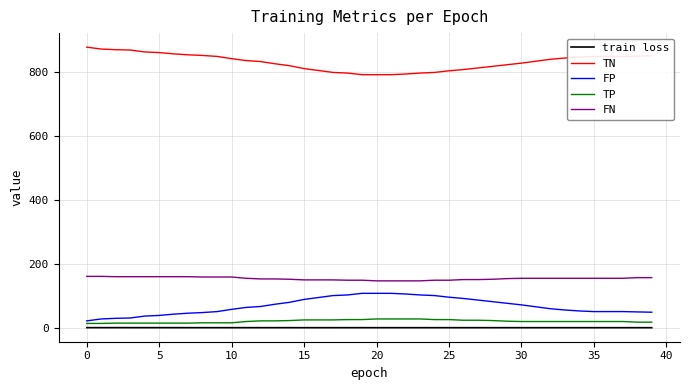

What is the sum of all train loss values?

29.7